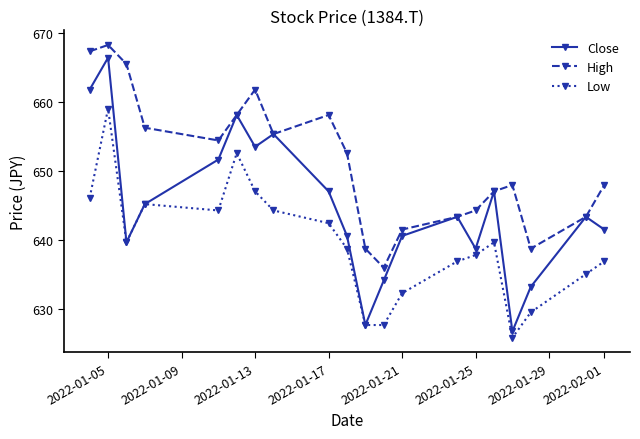

What is the minimum value shown in the chart?

625.9